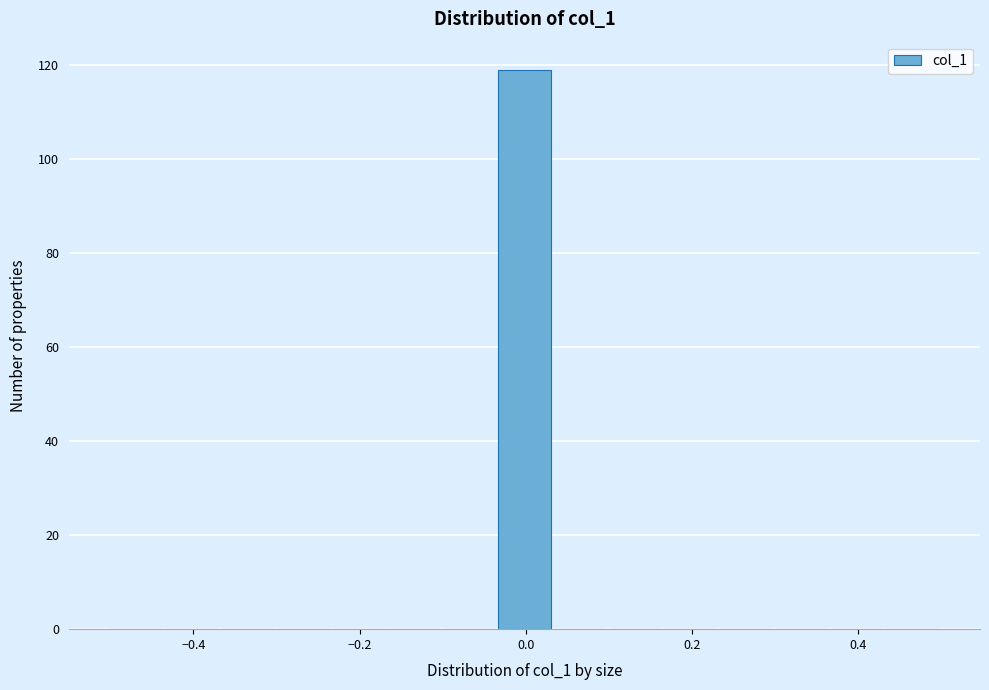

Around what value on the x-axis is the tallest bar? Give the approximate position of its centre, as read against the axis.

0.00